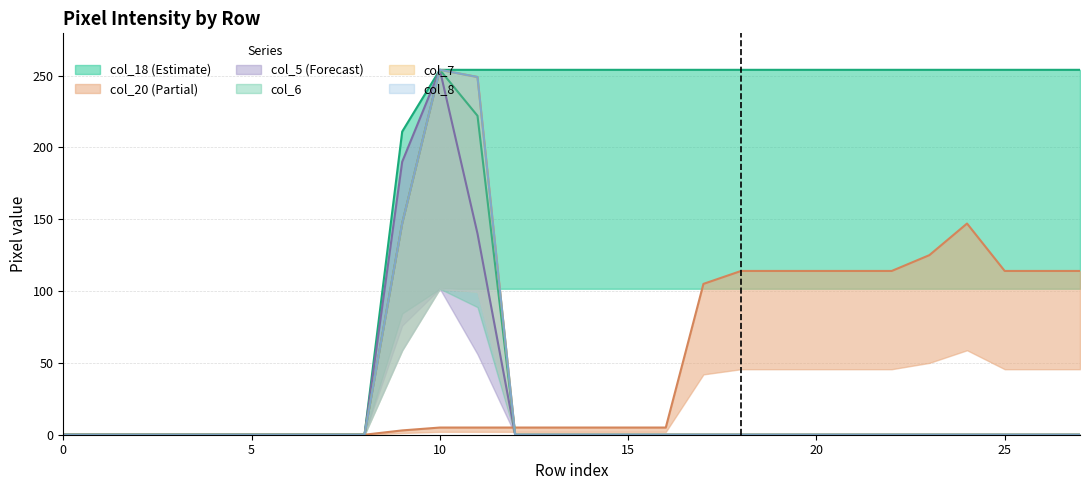

What is the approximate value of col_18 at 21, to the nearest 10?

250